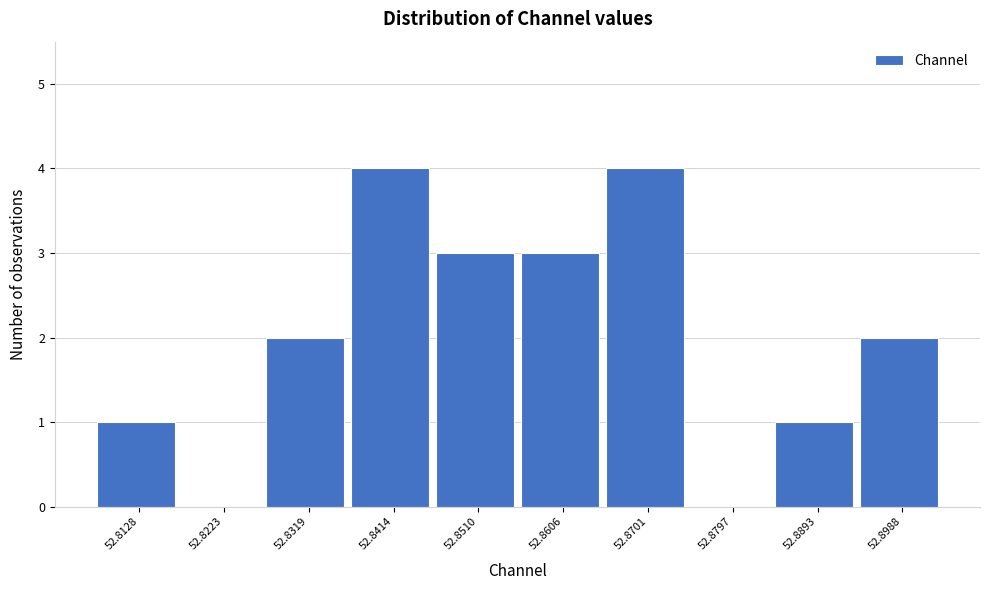

Reading right to left, what are all the values shown in this chart?

52.8988=2	52.8893=1	52.8797=0	52.8701=4	52.8606=3	52.8510=3	52.8414=4	52.8319=2	52.8223=0	52.8128=1